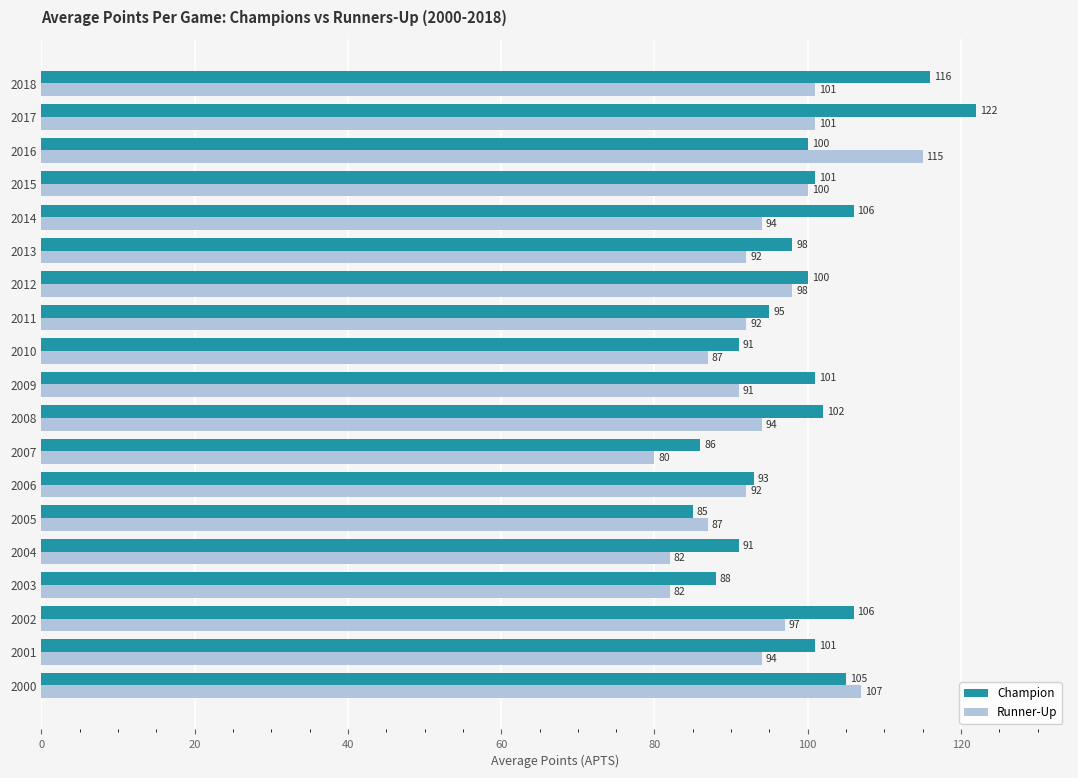

Which category has the highest value across all series?

2017